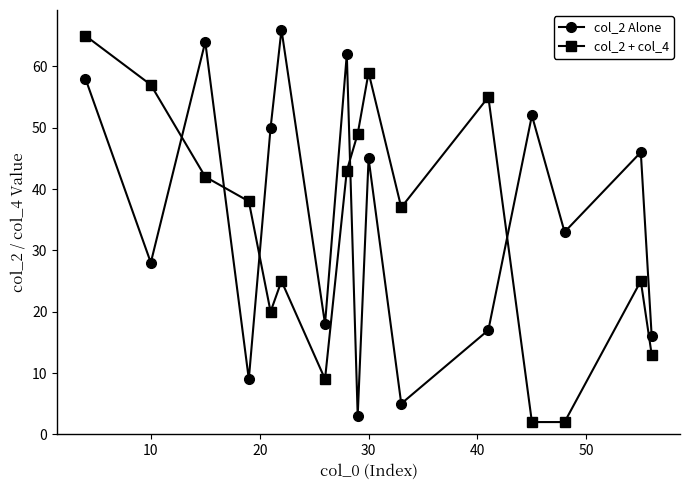

How many series are shown in this chart?

2